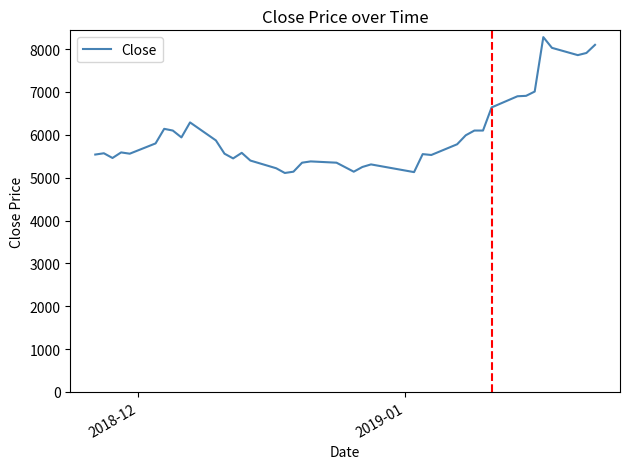

What is the difference between the maximum and minimum values?

3170